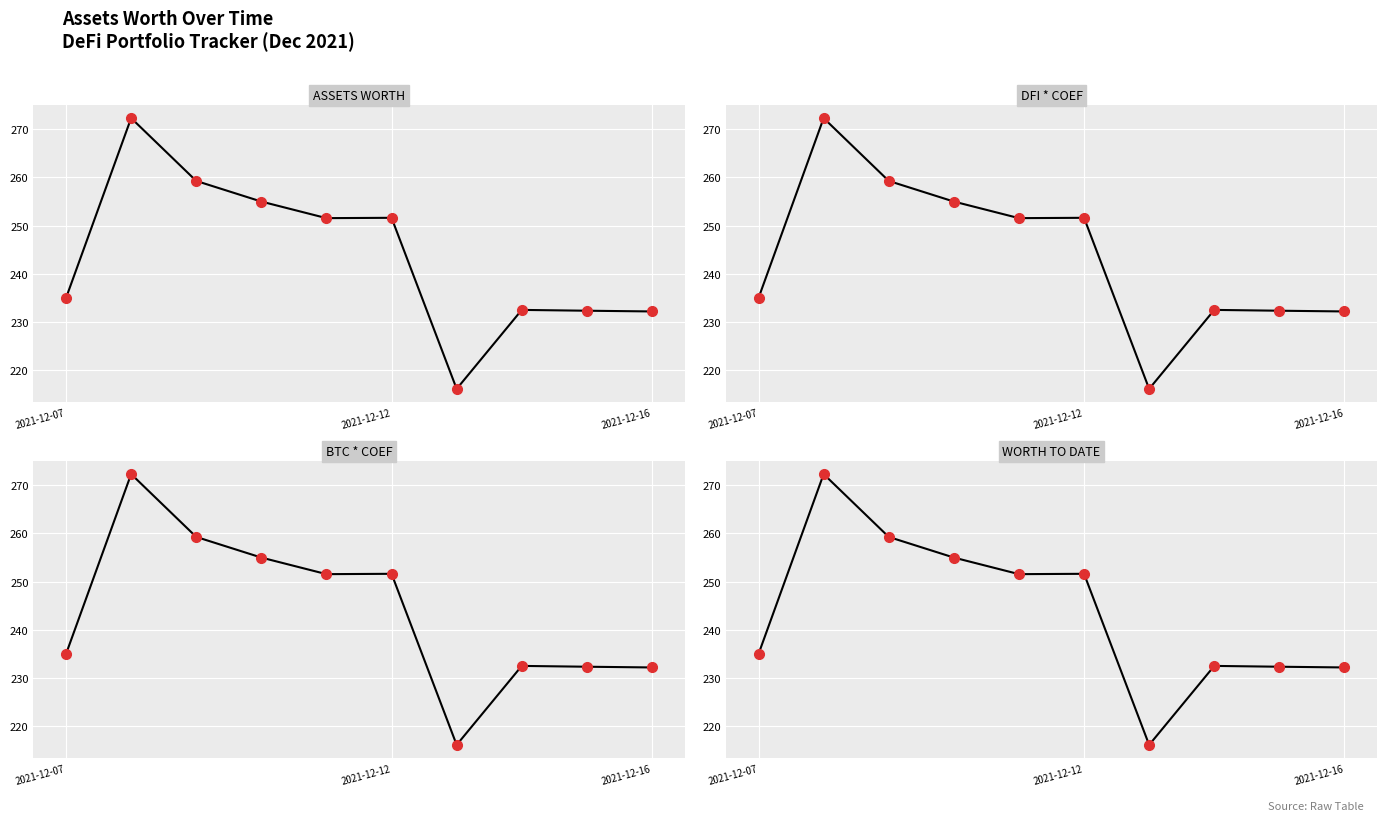

What is the difference between the maximum and second lowest values in the Assets worth series?

40.1